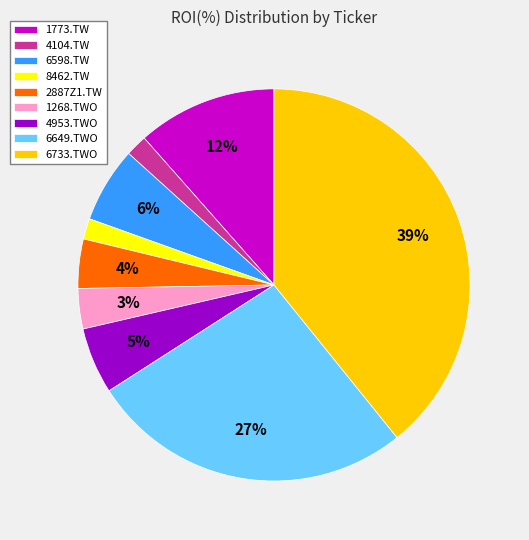

True or false: 2887Z1.TW accounts for 19% of the total.

False